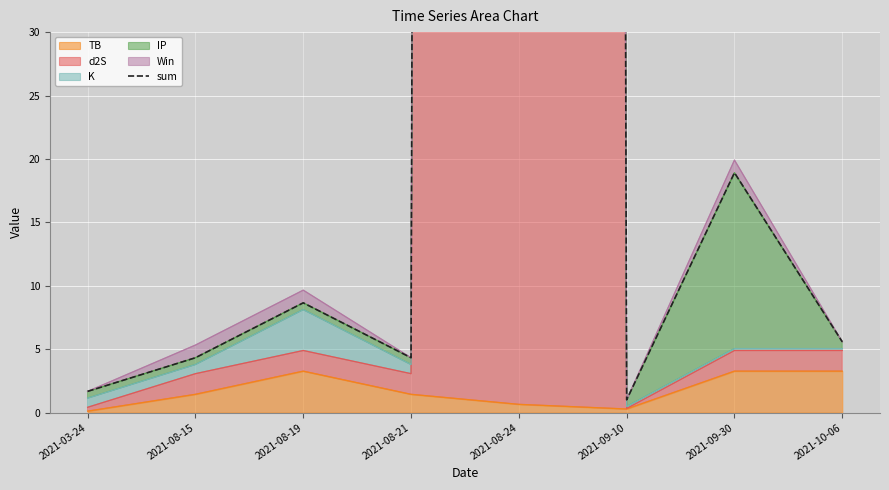

Rank the categories by value from highest to lowest.

2021-08-24, 2021-09-30, 2021-08-19, 2021-10-06, 2021-08-15, 2021-08-21, 2021-03-24, 2021-09-10